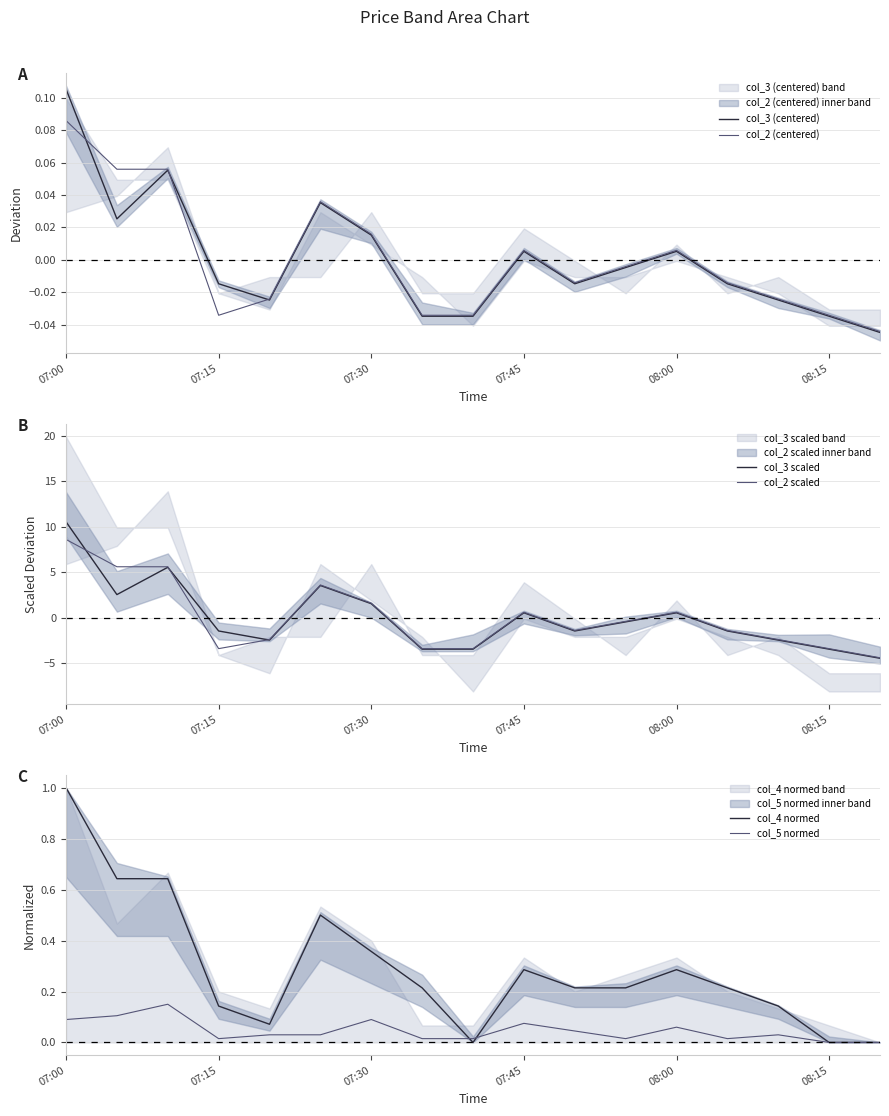

At which label does col_3 (centered) reach its peak?

07:00